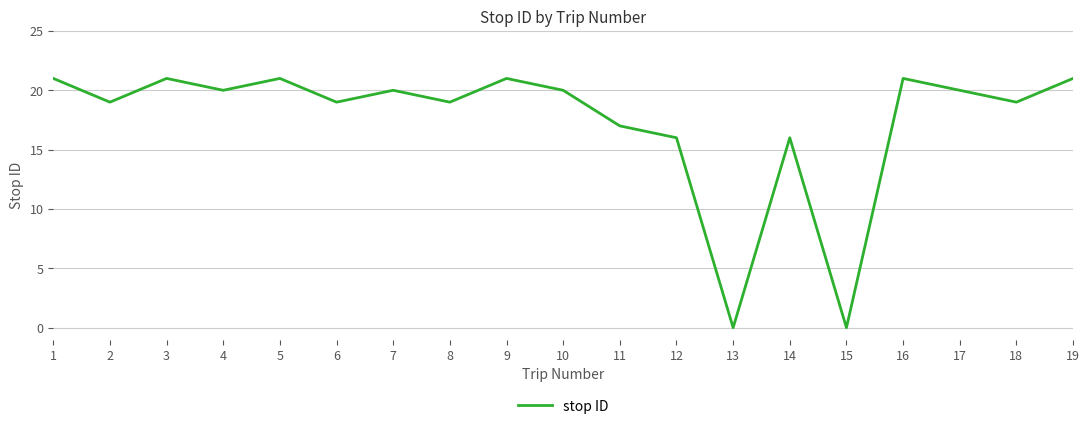

How many lines are shown in the chart?

1